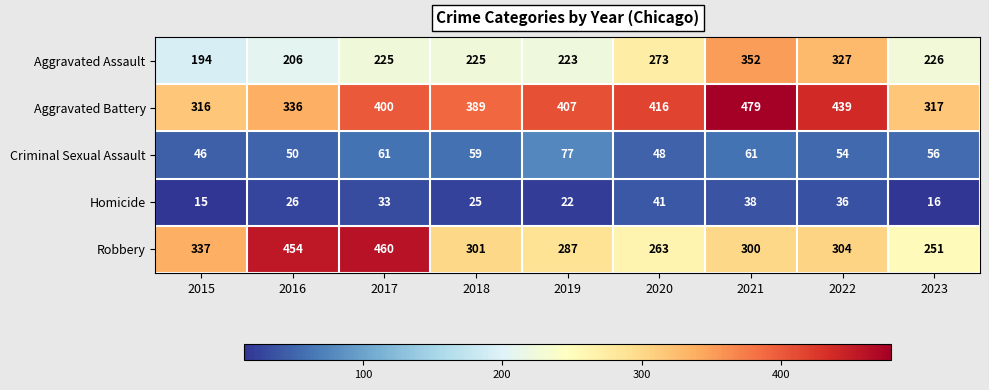

Which series has the widest spread of values?

Robbery